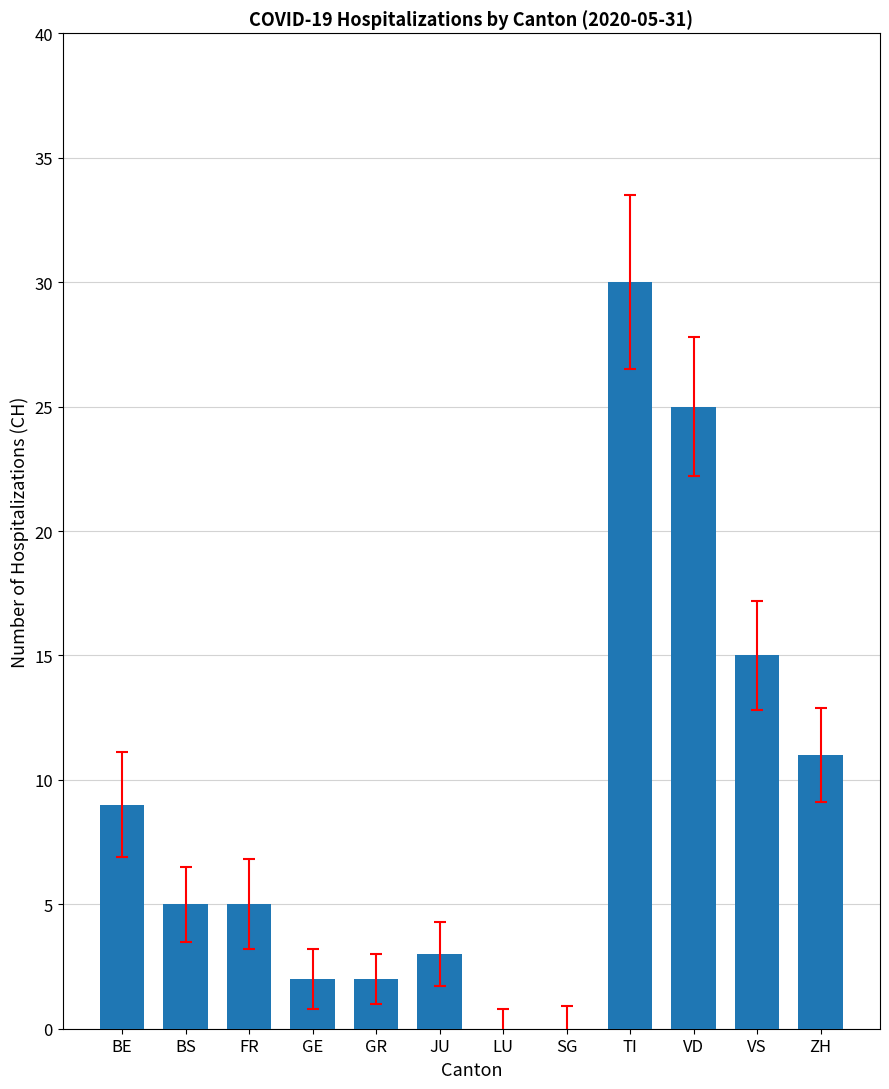

Reading left to right, list all the values displayed in this chart.

BE=9	BS=5	FR=5	GE=2	GR=2	JU=3	LU=0	SG=0	TI=30	VD=25	VS=15	ZH=11